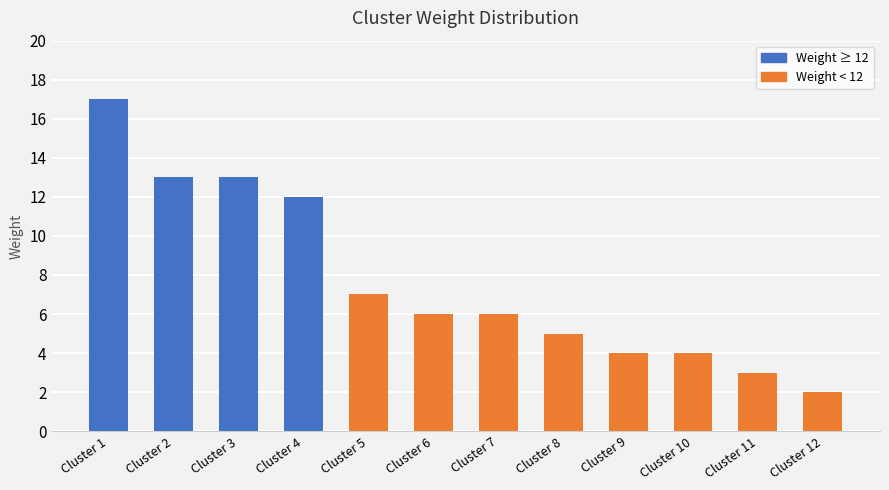

True or false: the data shows 2 at Cluster 10.

False